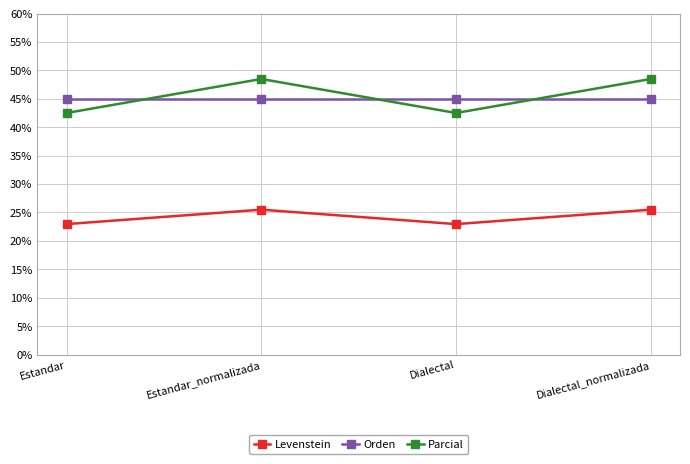

The Parcial series shows 25.7 at Dialectal_normalizada. True or false?

False